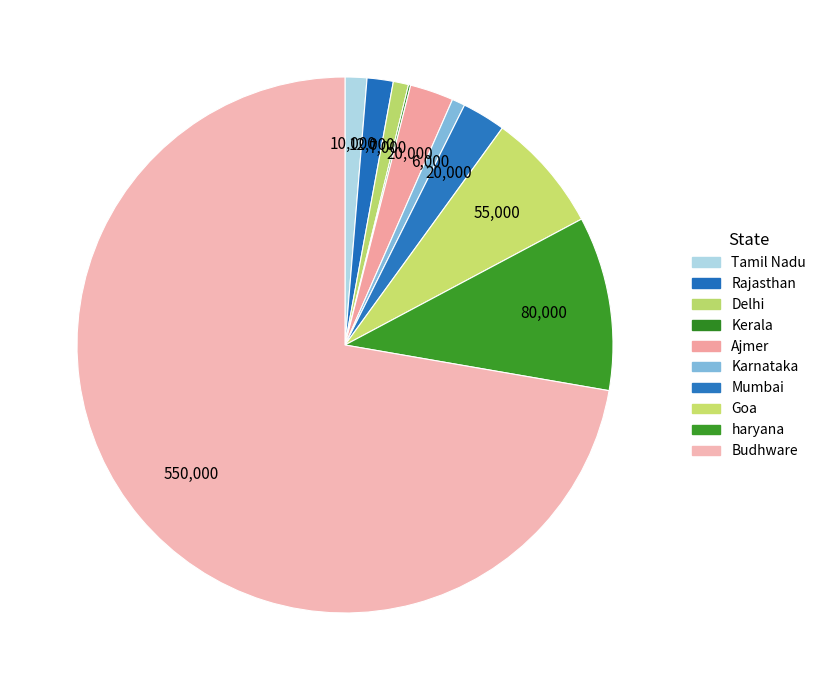

The Mumbai slice represents 3% of the pie. True or false?

True